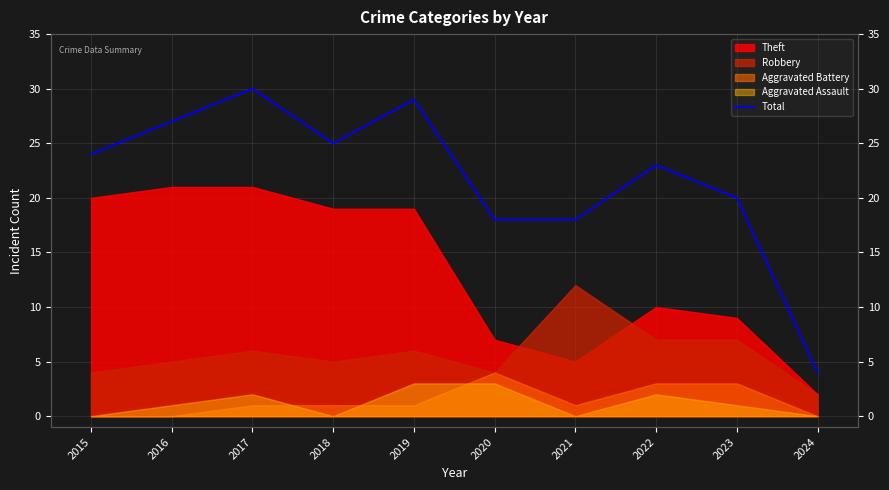

Which category has the lowest value across all series?

2024